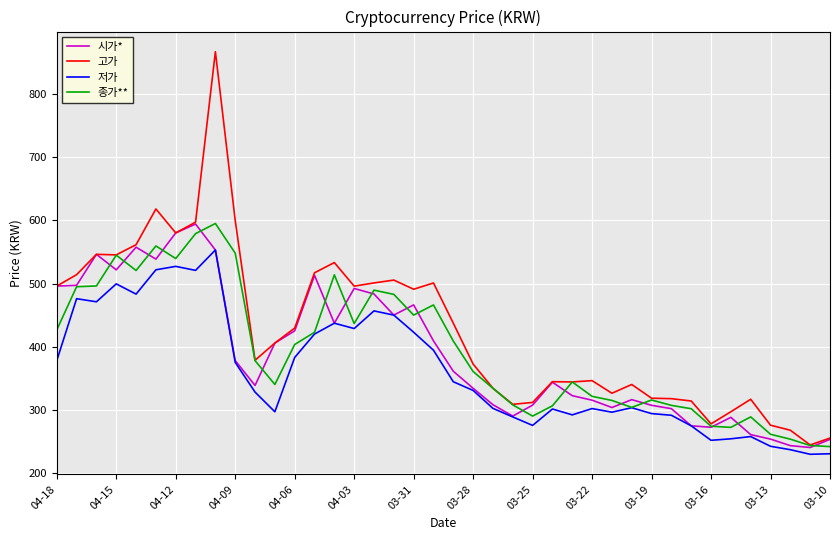

True or false: 저가 and 고가 cross at least once.

False